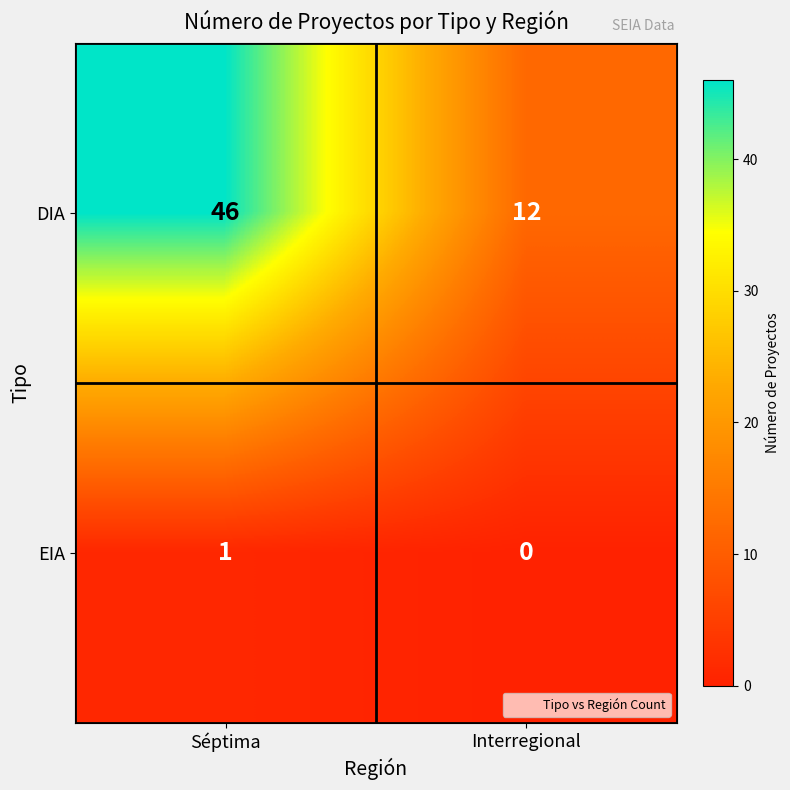

List the series in order of their overall mean, highest first.

DIA, EIA